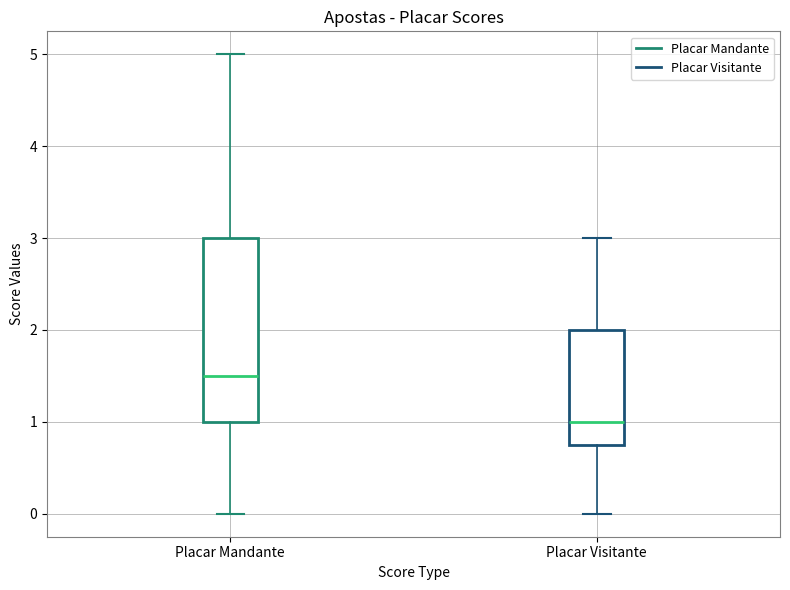

Where does the median line of the box for Placar Mandante sit on the y-axis? The values are not printed on the chart, so give them approximately, as read against the axis.

1.5